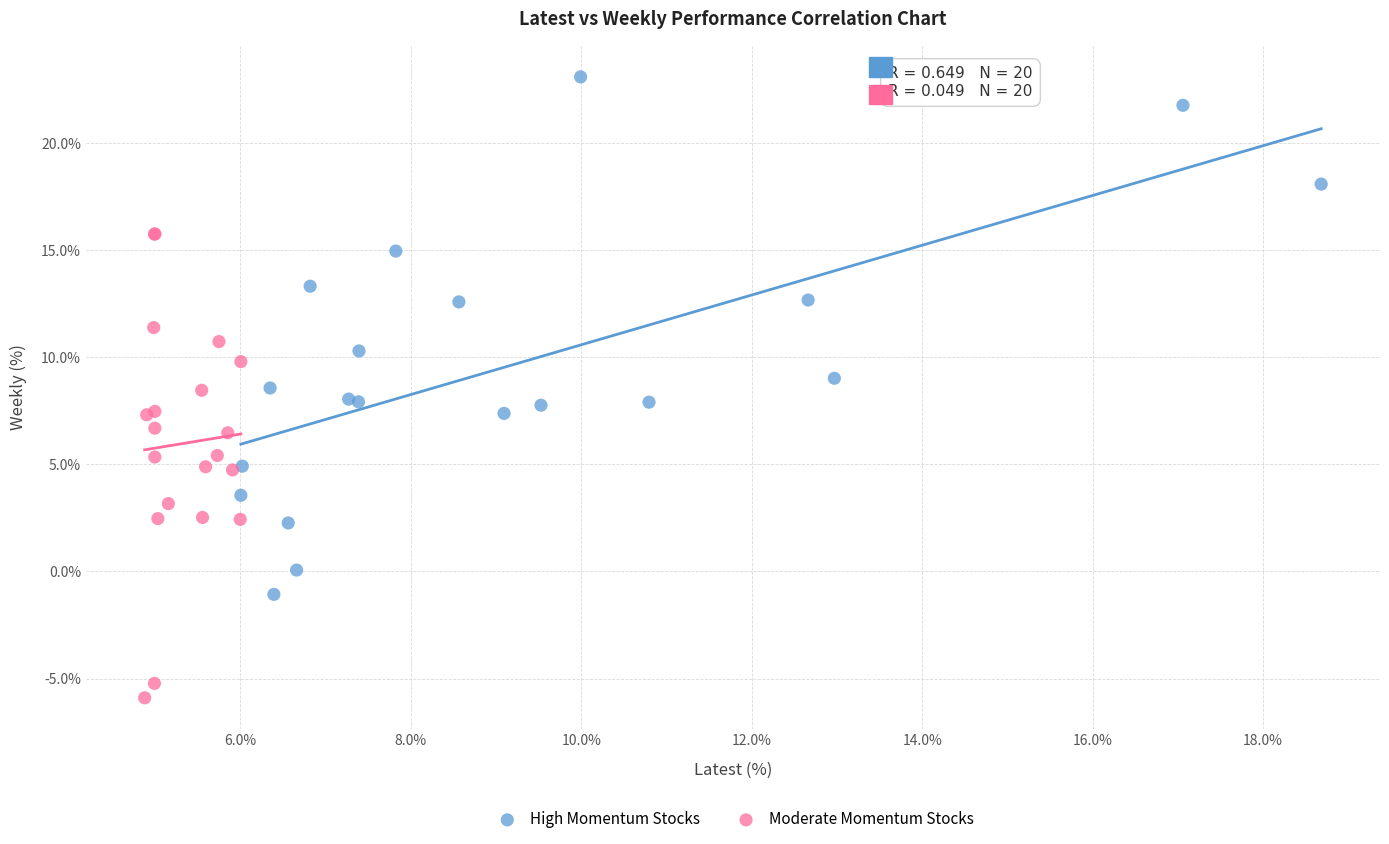

What are all the series names shown in the legend?

High Momentum Stocks, Moderate Momentum Stocks